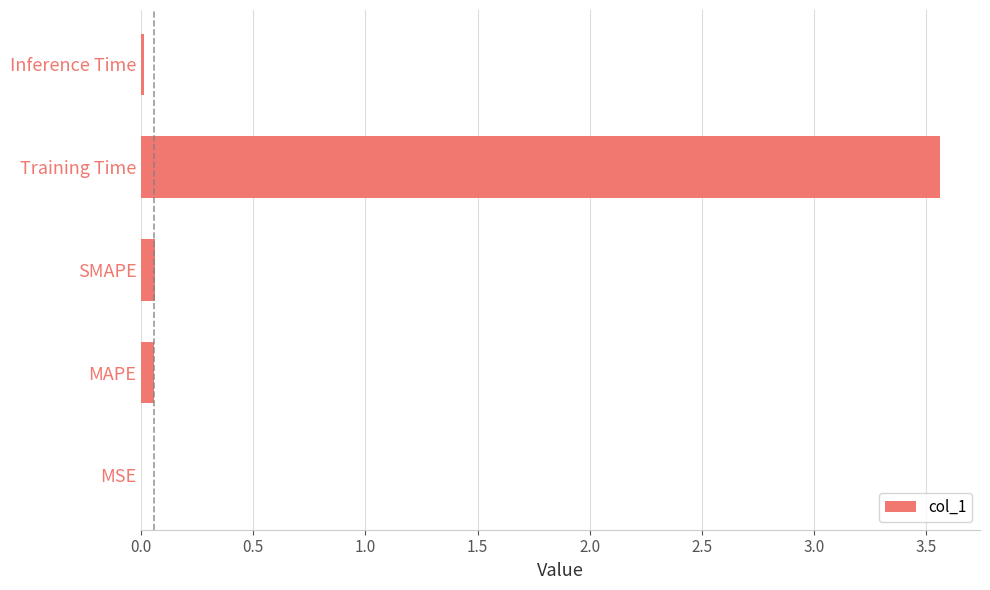

The chart shows a value of 5.9 at Training Time. True or false?

False